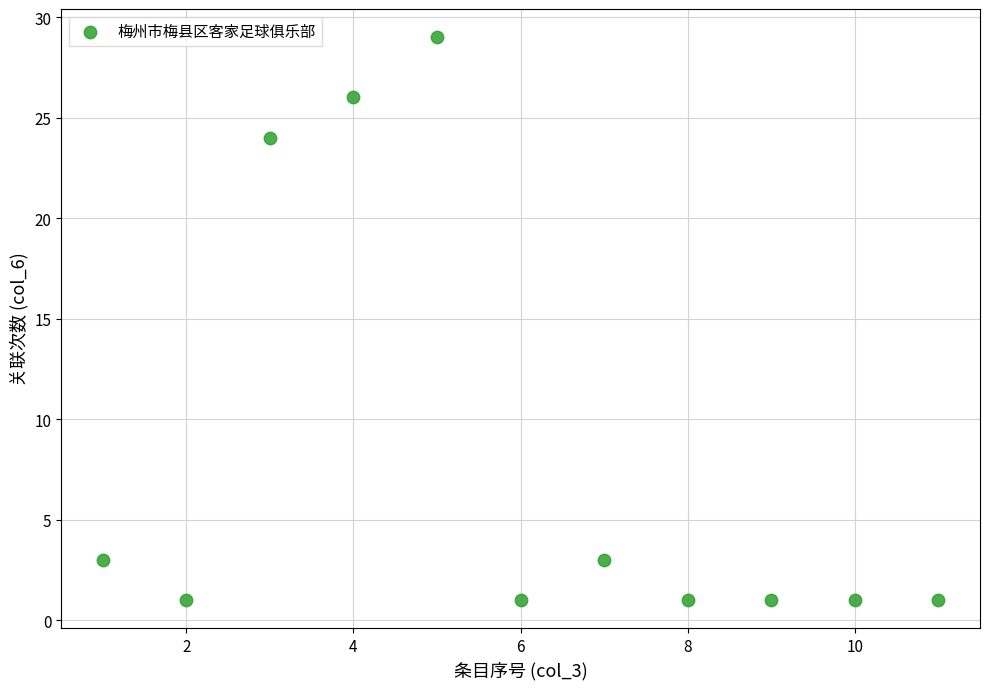

What is the average Y value?

8